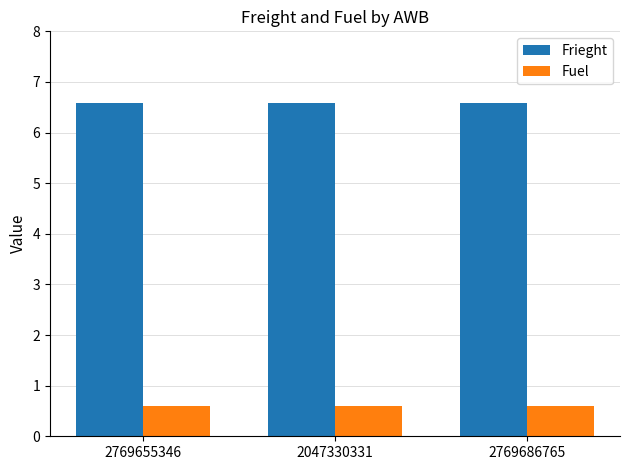

List the series in order of their peak value, lowest first.

Fuel, Frieght